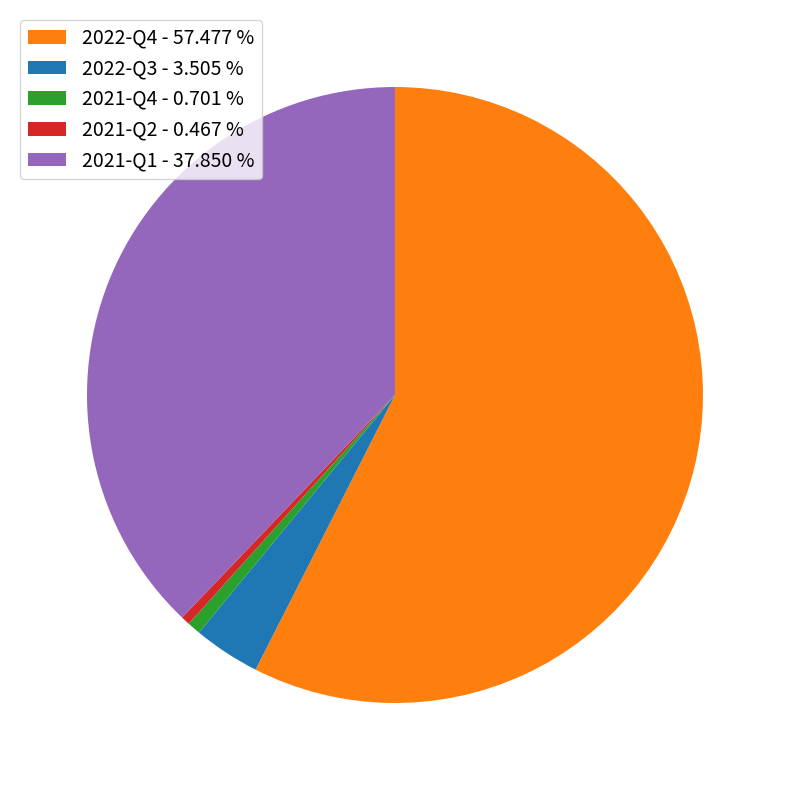

Does any single category account for the majority?

Yes